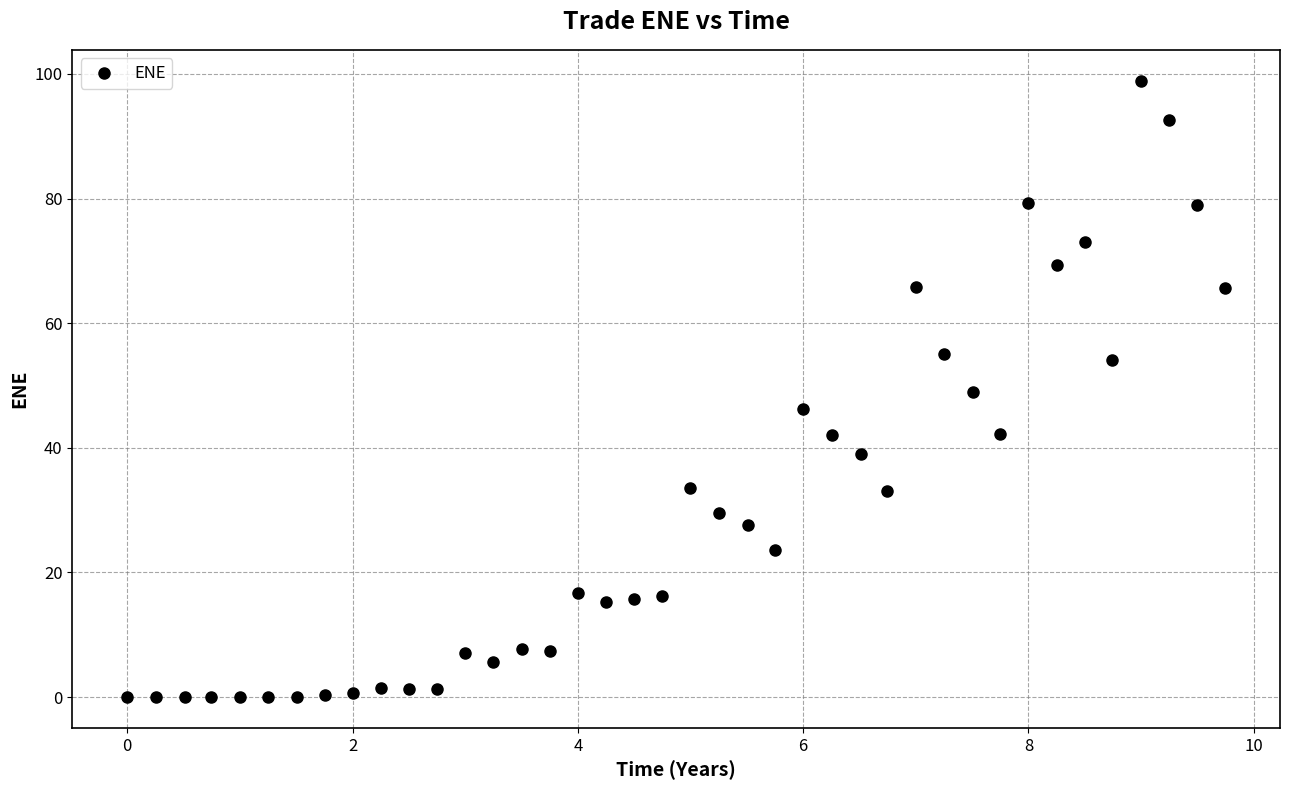

What is the range of Y values (max minus min)?

98.9